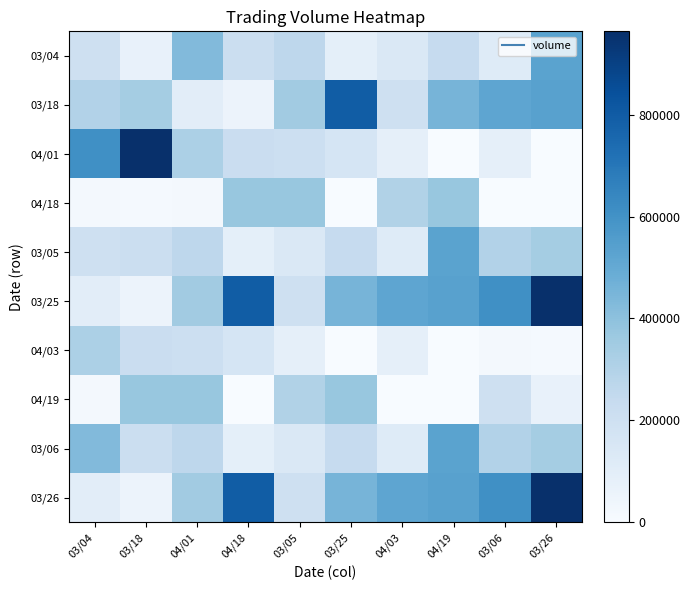

At how many categories does at least one series exceed 649217?

4